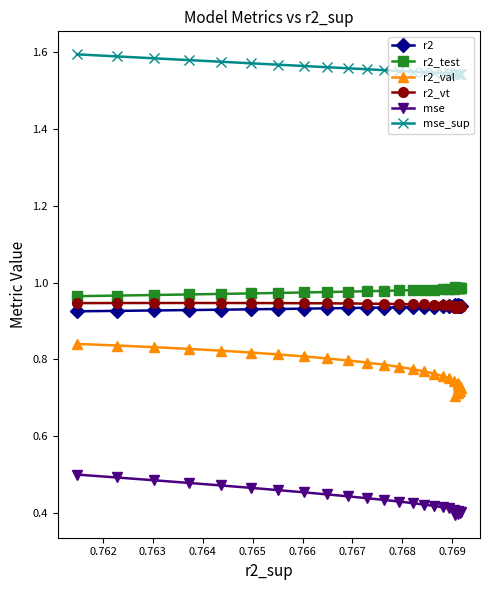

What is the smallest value displayed?

0.4